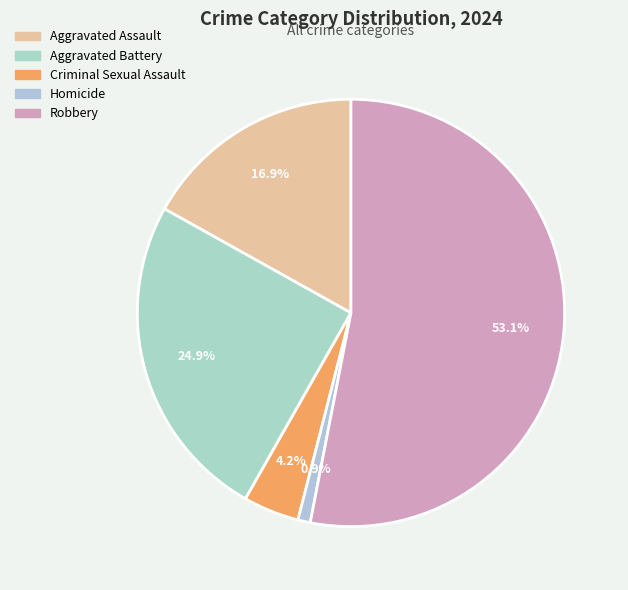

Which has a higher value, Aggravated Assault or Criminal Sexual Assault?

Aggravated Assault